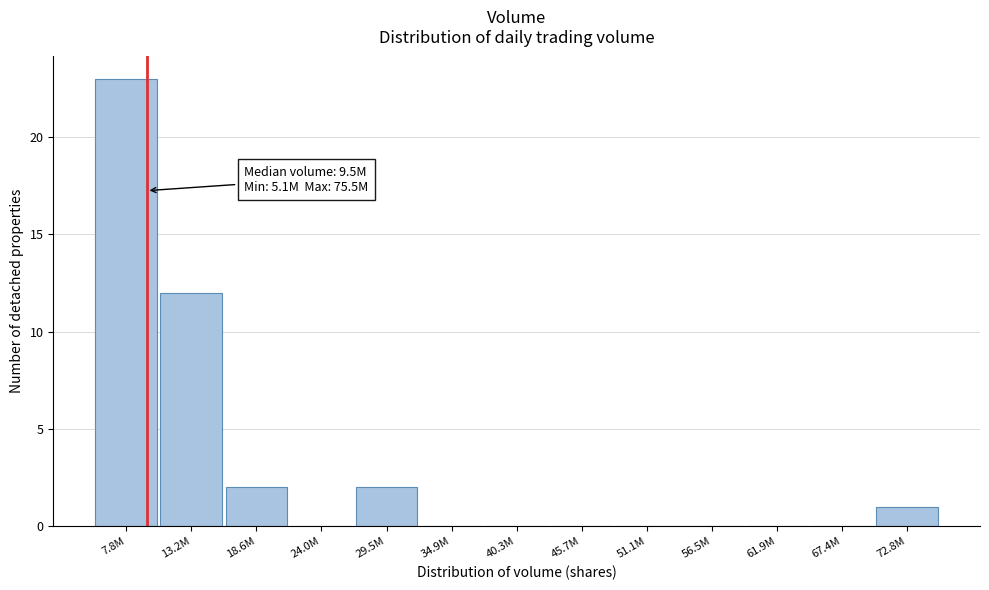

Reading right to left, extract all data points from this chart.

72.8M=1	67.4M=0	61.9M=0	56.5M=0	51.1M=0	45.7M=0	40.3M=0	34.9M=0	29.5M=2	24.0M=0	18.6M=2	13.2M=12	7.8M=23